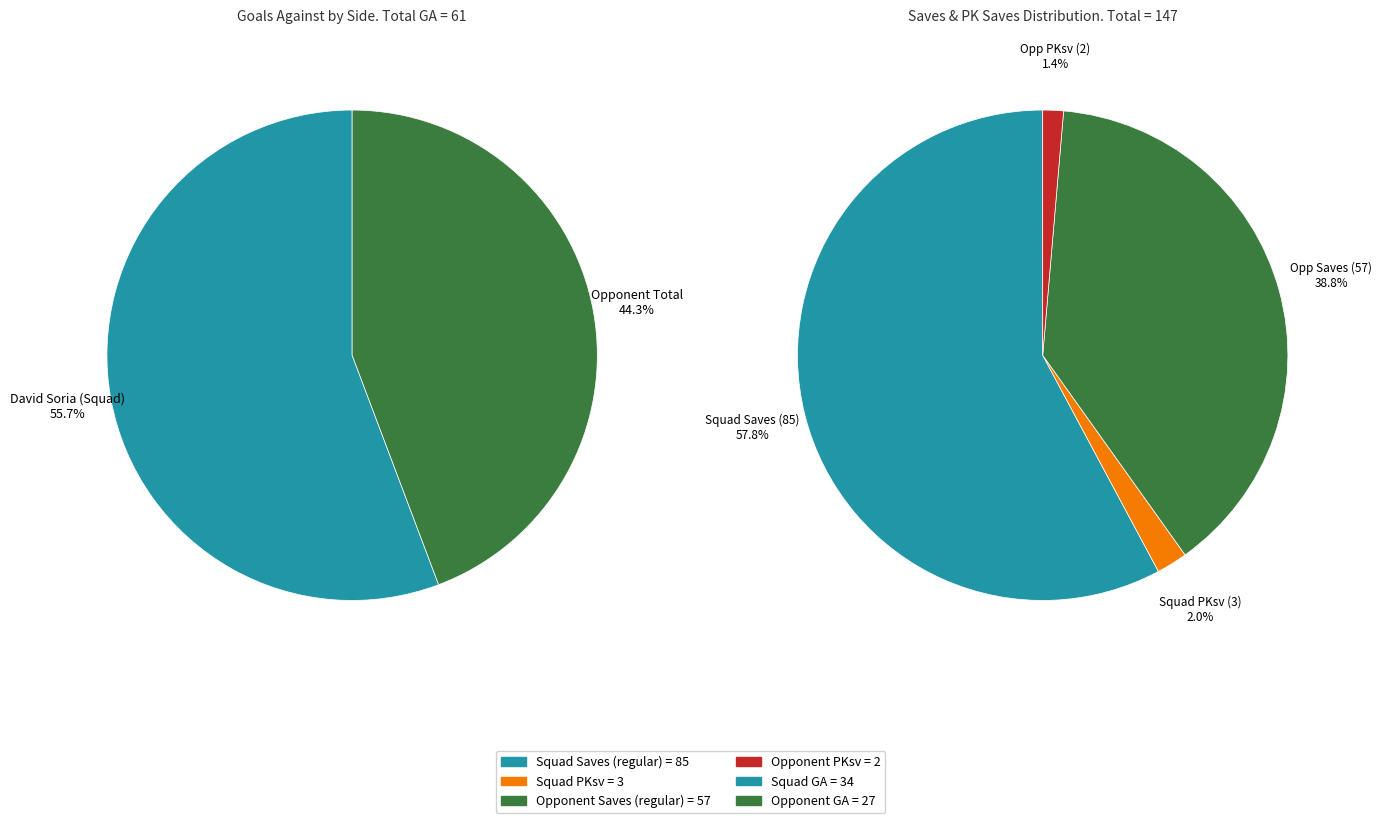

How many slices are in this pie chart?

2